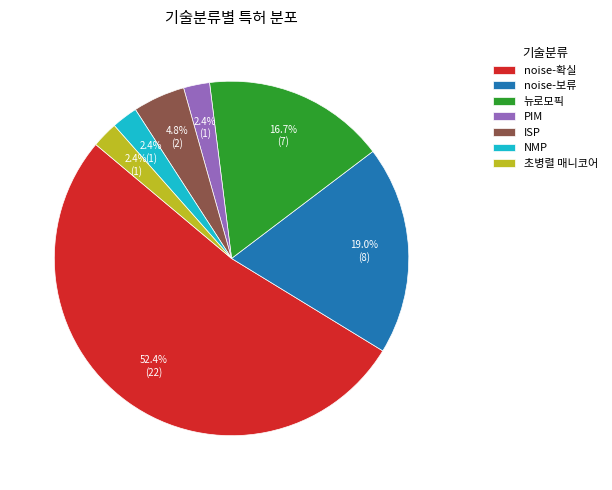

Does noise-보류 represent more than half of the total?

No